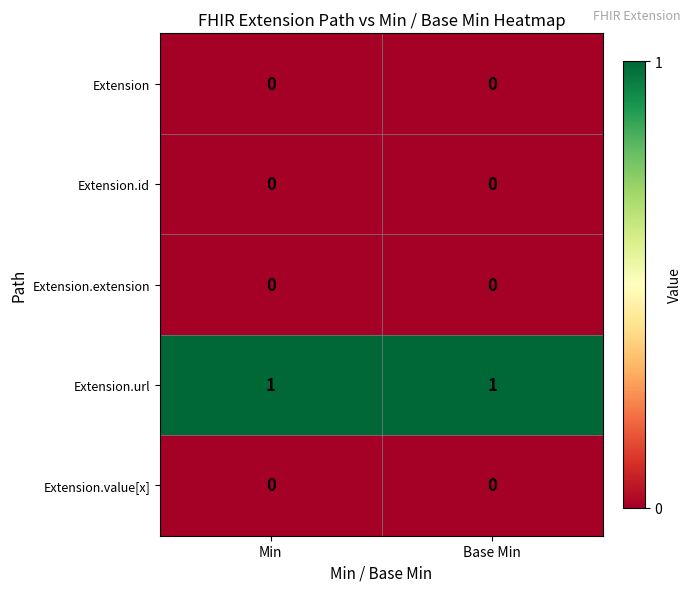

True or false: Extension.extension has a value of 0 at Base Min.

True